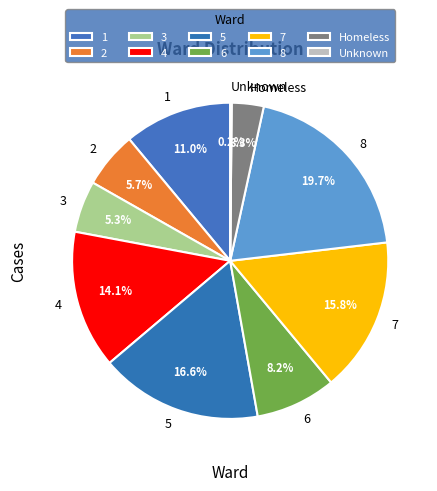

What is the ratio of the value at 1 to the value at 5?

0.7